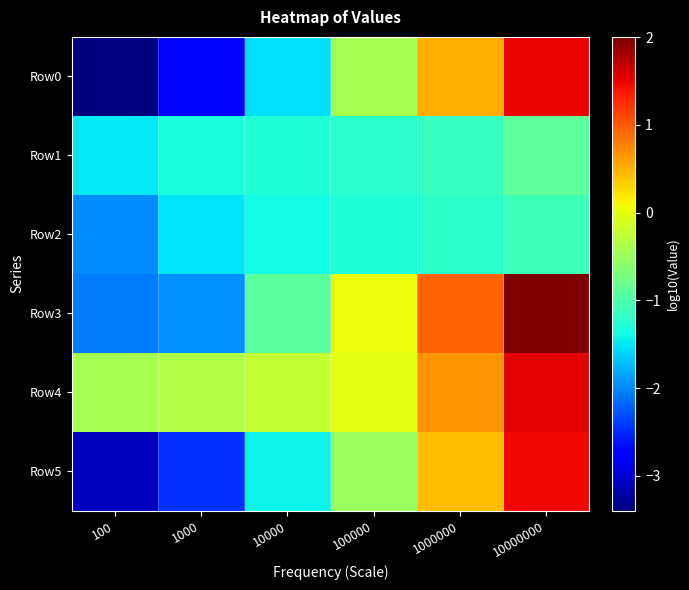

Which series changed the most between 100 and 1000000?

Row0